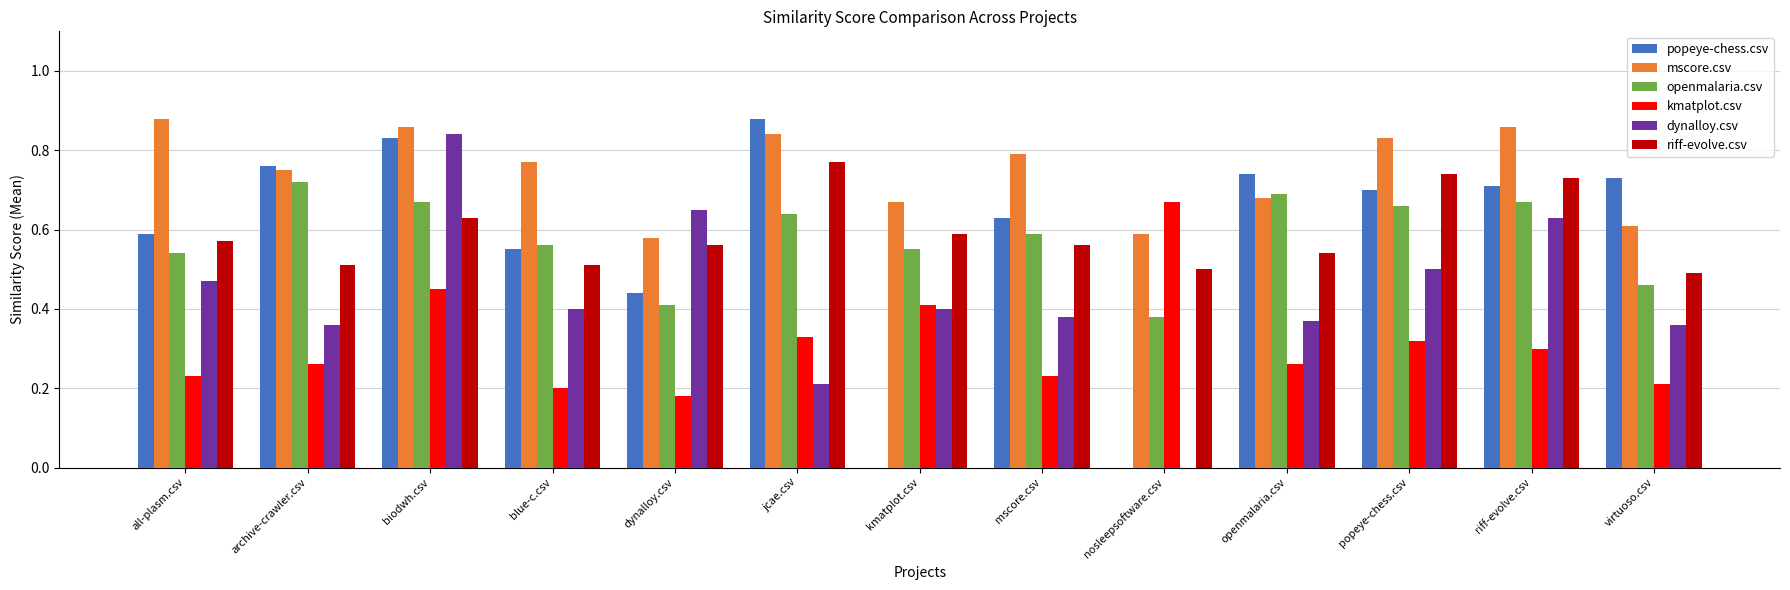

True or false: openmalaria.csv has a value of 0.2 at jcae.csv.

False